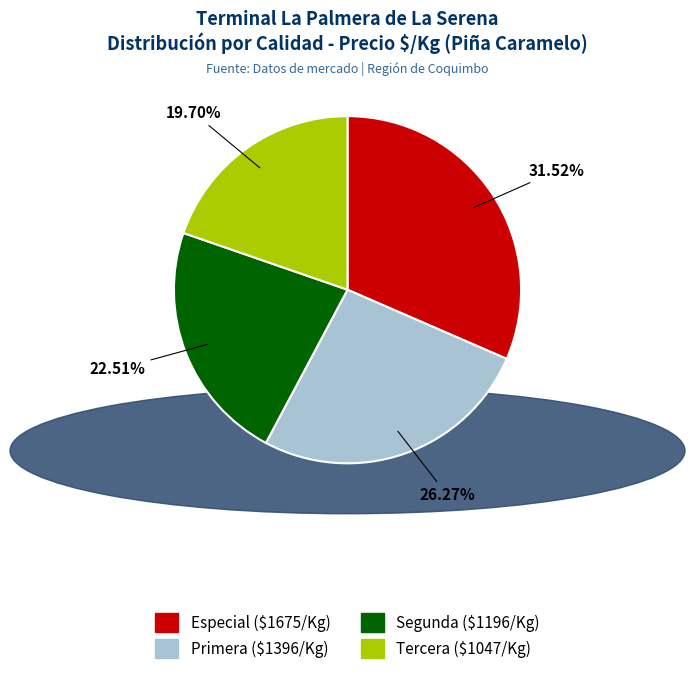

What is the smallest slice in the pie chart?

Tercera